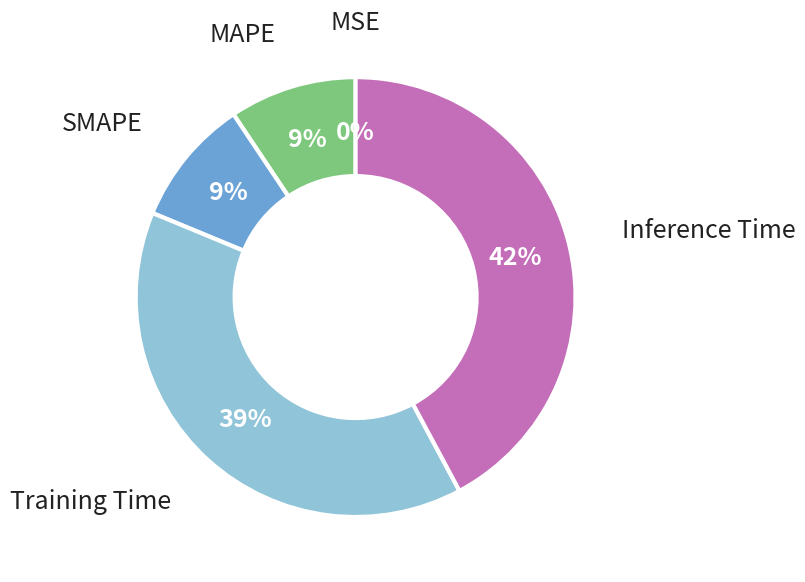

To the nearest percent, what portion does Inference Time represent?

42%